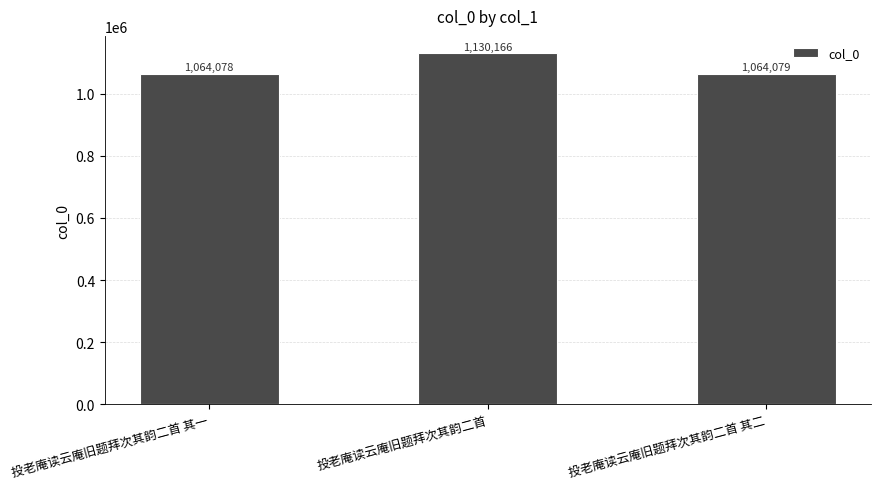

What position from the right is 投老庵读云庵旧题拜次其韵二首?

2